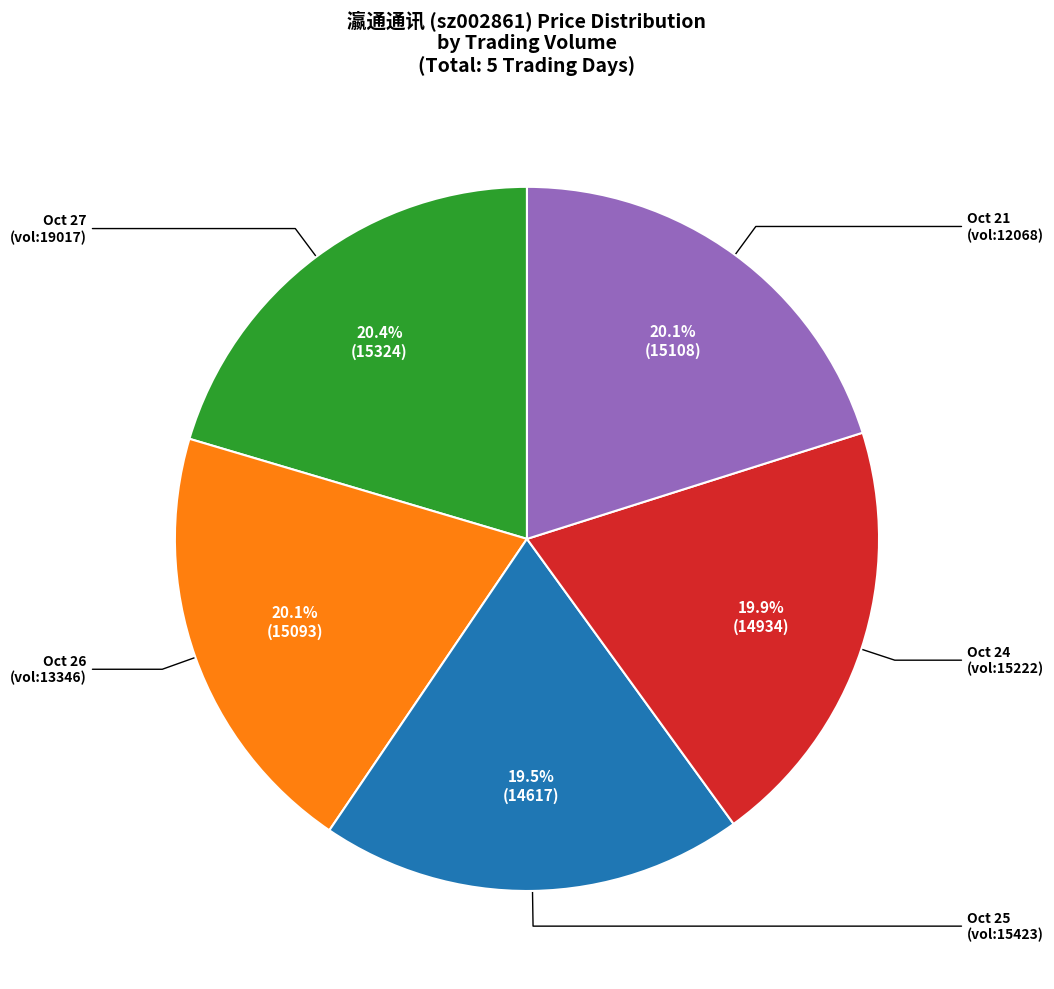

Is there a majority slice in this chart?

No